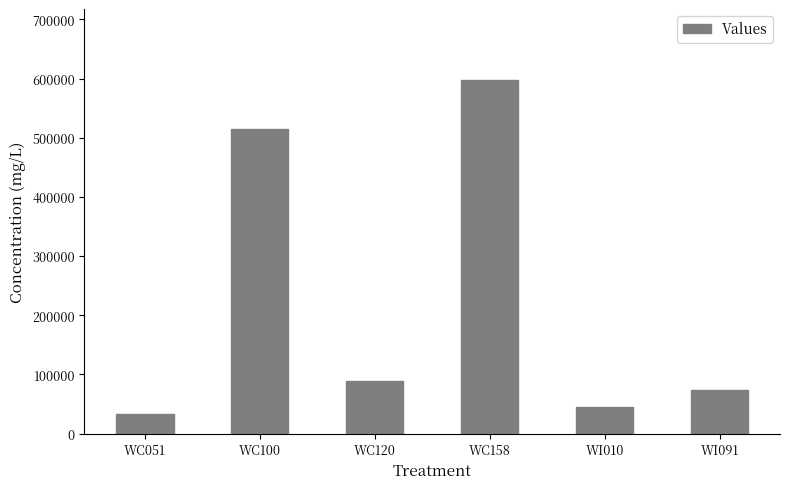

Where does the data first go above 88163?

WC100